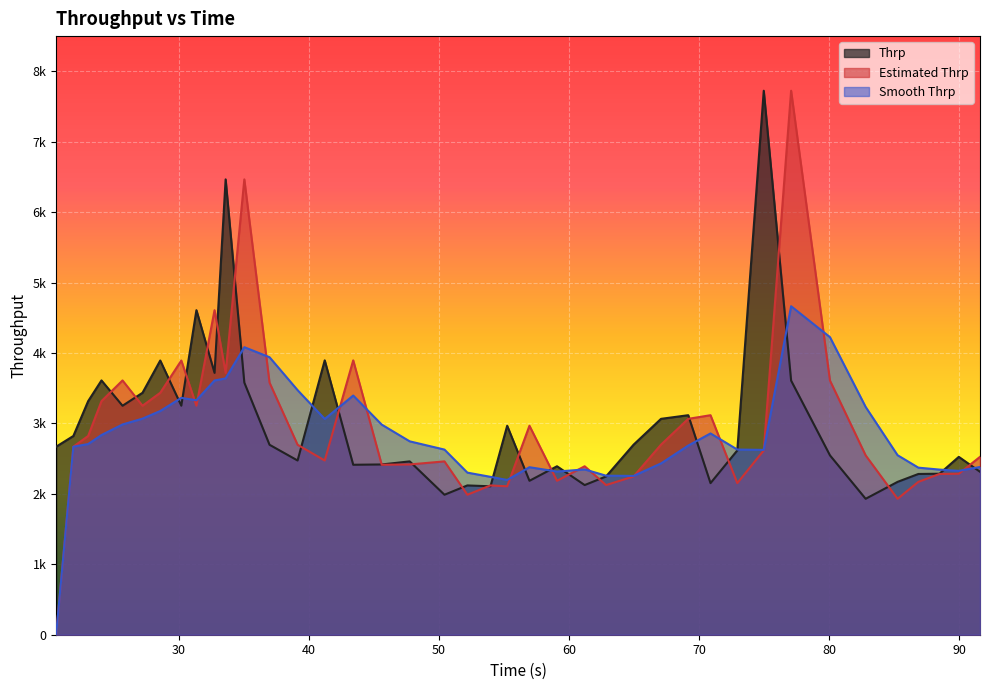

Which has a higher value, 67.065 or 23.011?

23.011